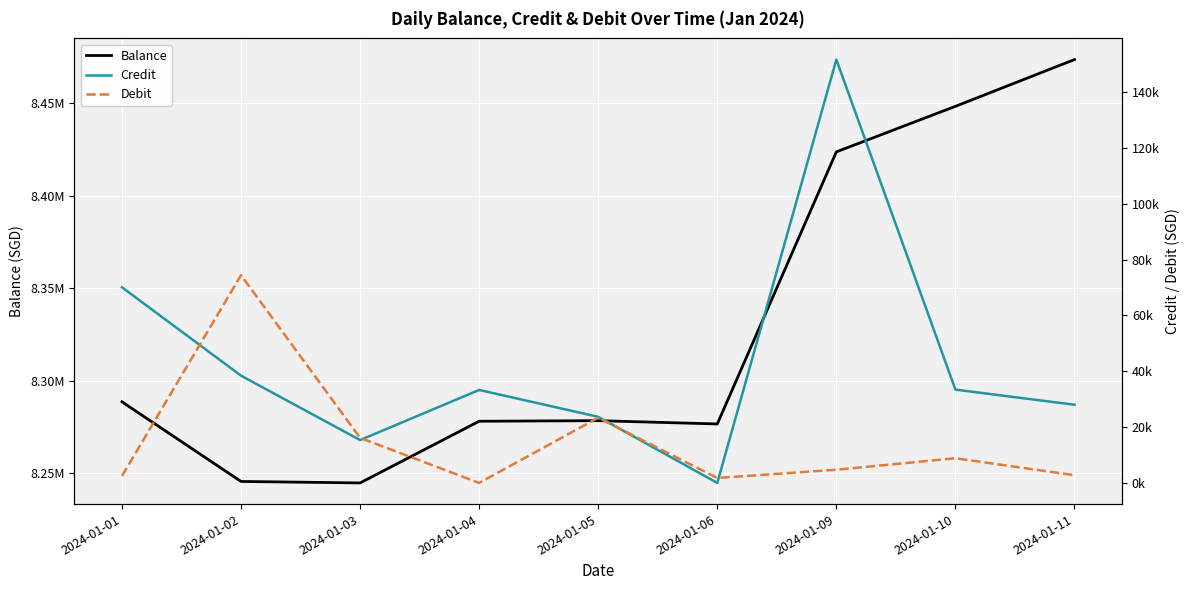

List the labels in order of Debit value, largest first.

2024-01-02, 2024-01-05, 2024-01-03, 2024-01-10, 2024-01-09, 2024-01-11, 2024-01-01, 2024-01-06, 2024-01-04